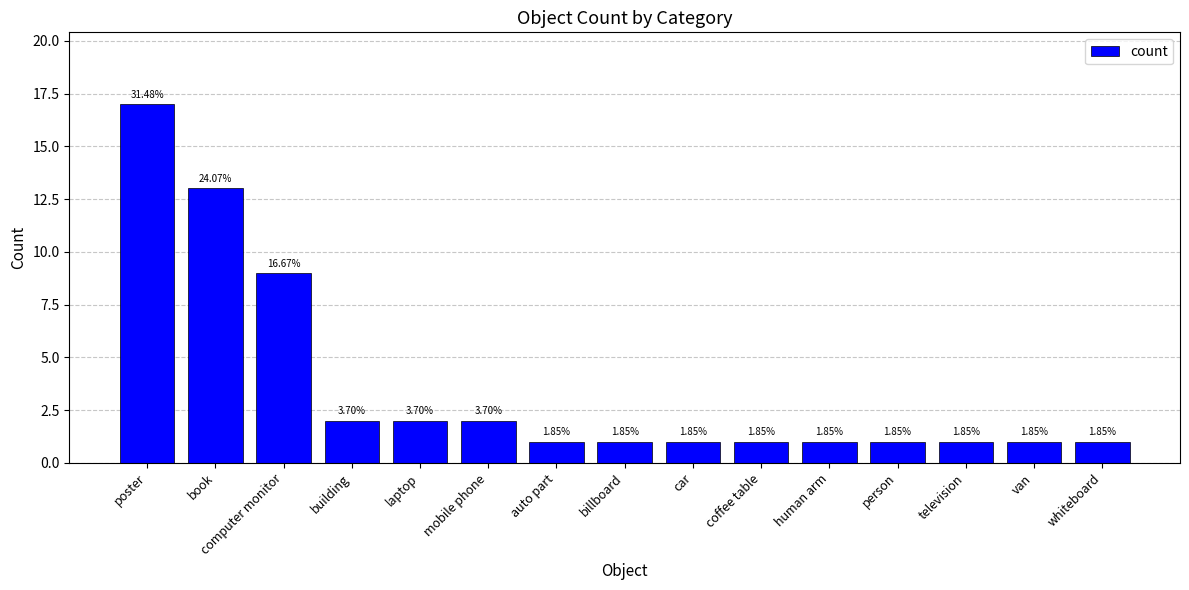

What is the label of the 13th bar from the left?

television